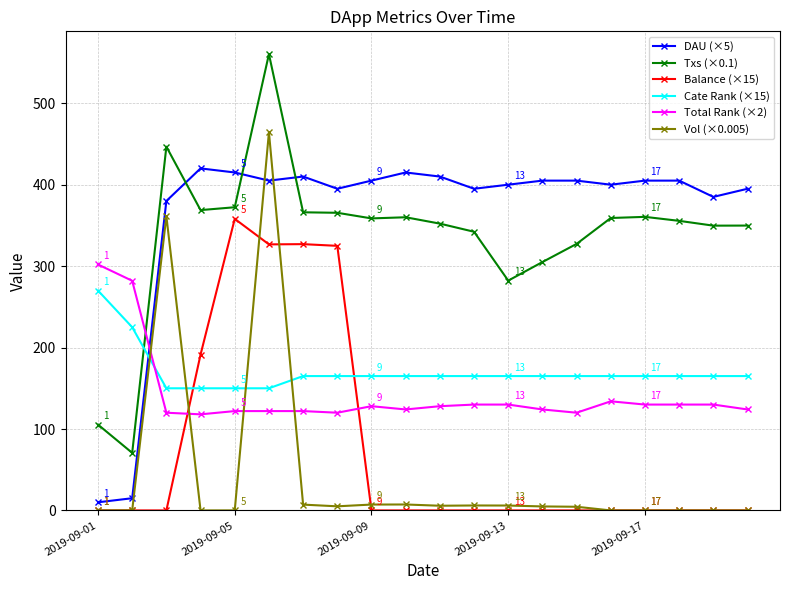

True or false: Vol (×0.005) and Txs (×0.1) intersect in this chart.

False